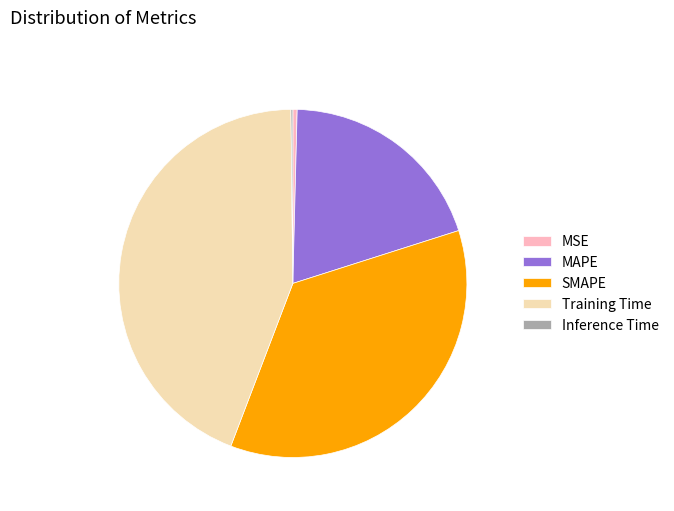

The Training Time slice represents 44% of the pie. True or false?

True